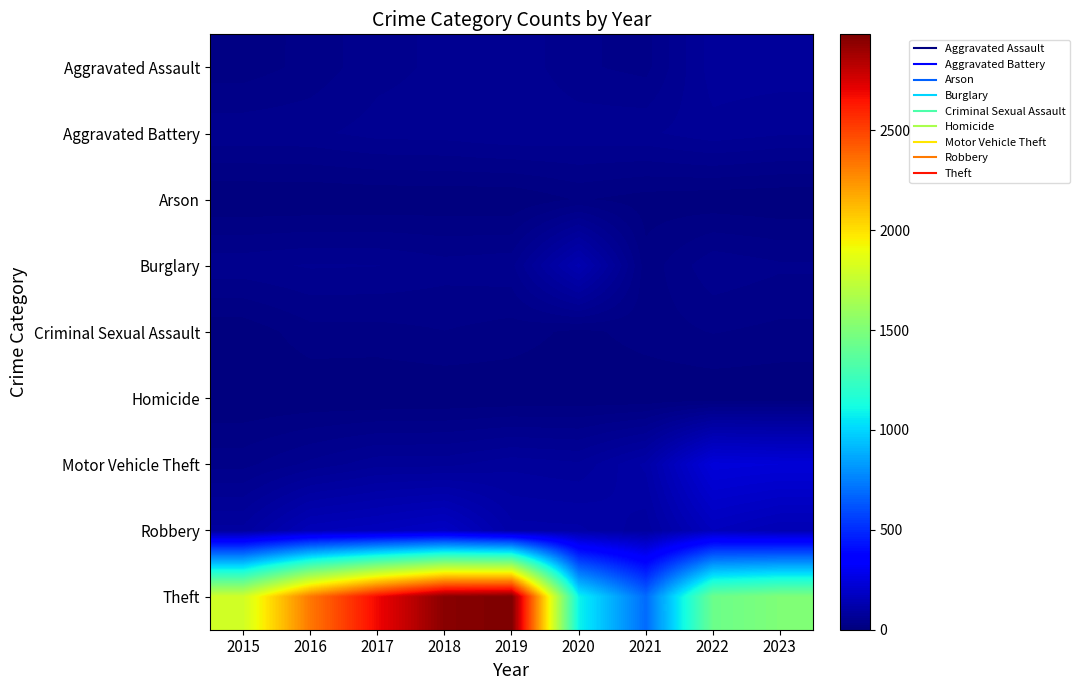

What is the spread (max minus min) of values at 2020?

1087